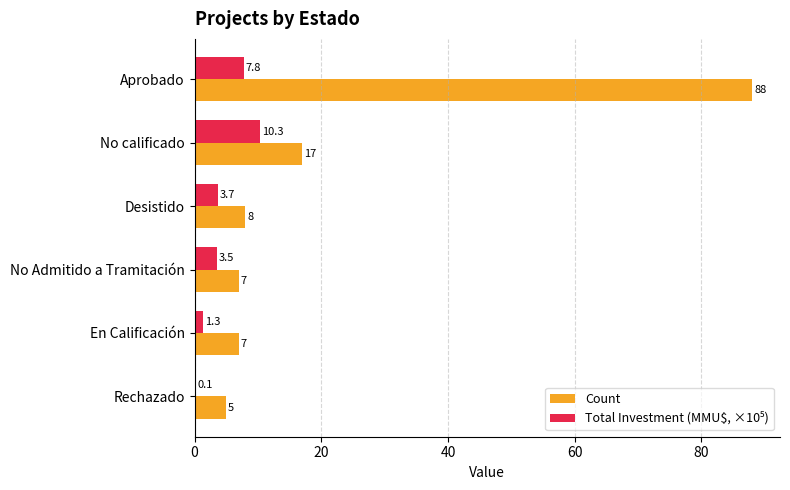

At which label is Count closest to 46?

No calificado